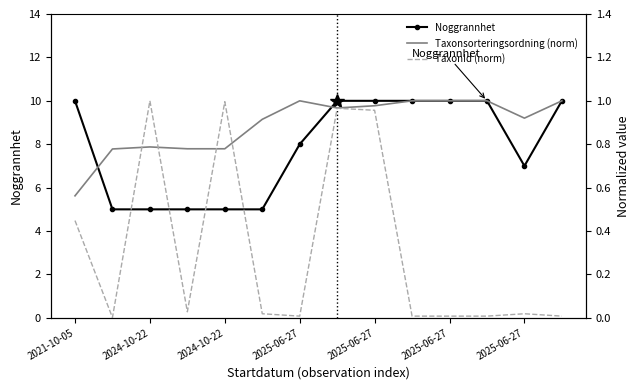

At which label is TaxonId (norm) closest to 0?

2024-10-22